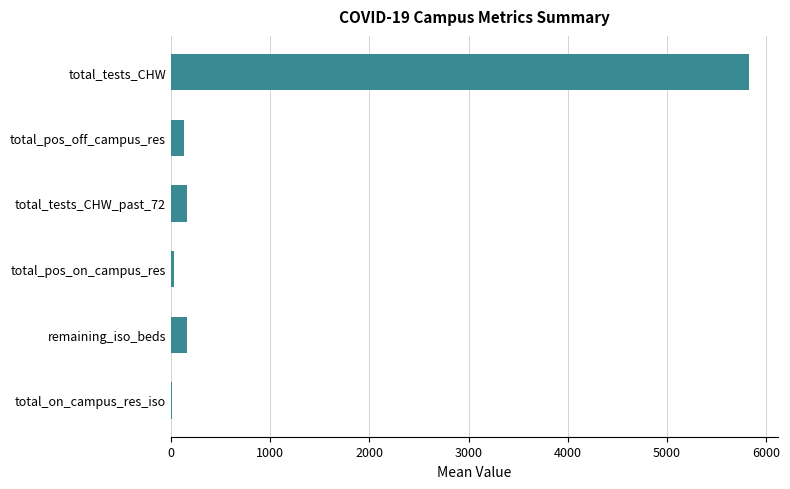

True or false: the data shows 5825.9 at total_tests_CHW.

True